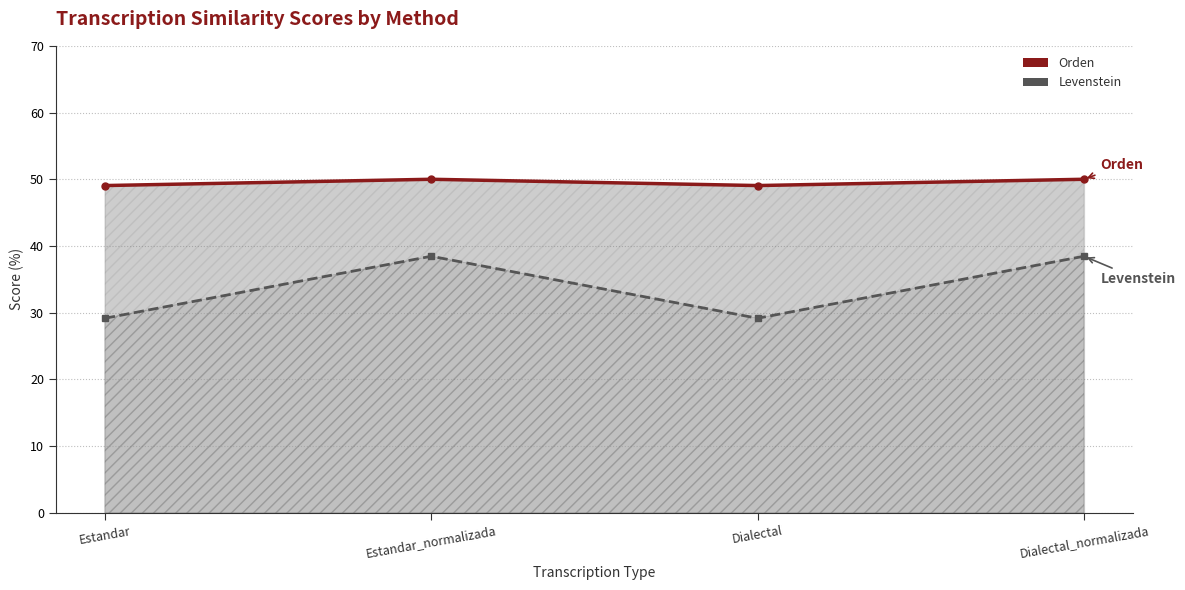

True or false: Orden has more than 2 points higher than both neighbors.

False